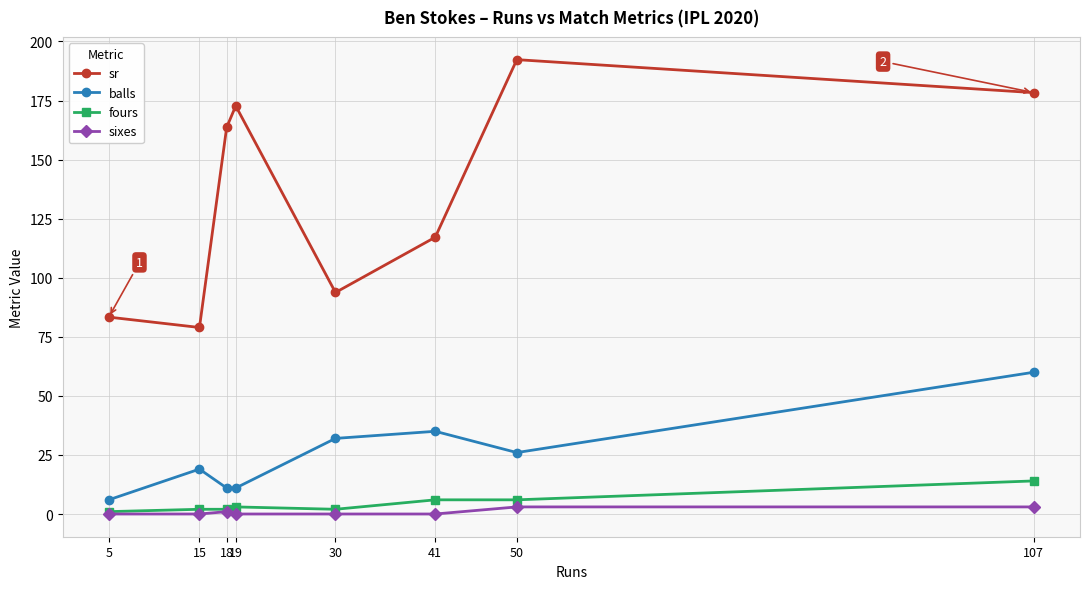

Reading right to left, transcribe all the data shown in this chart.

sr: 178.3	192.3	117.1	93.8	172.7	163.6	78.9	83.3
balls: 60.0	26.0	35.0	32.0	11.0	11.0	19.0	6.0
fours: 14.0	6.0	6.0	2.0	3.0	2.0	2.0	1.0
sixes: 3.0	3.0	0.0	0.0	0.0	1.0	0.0	0.0